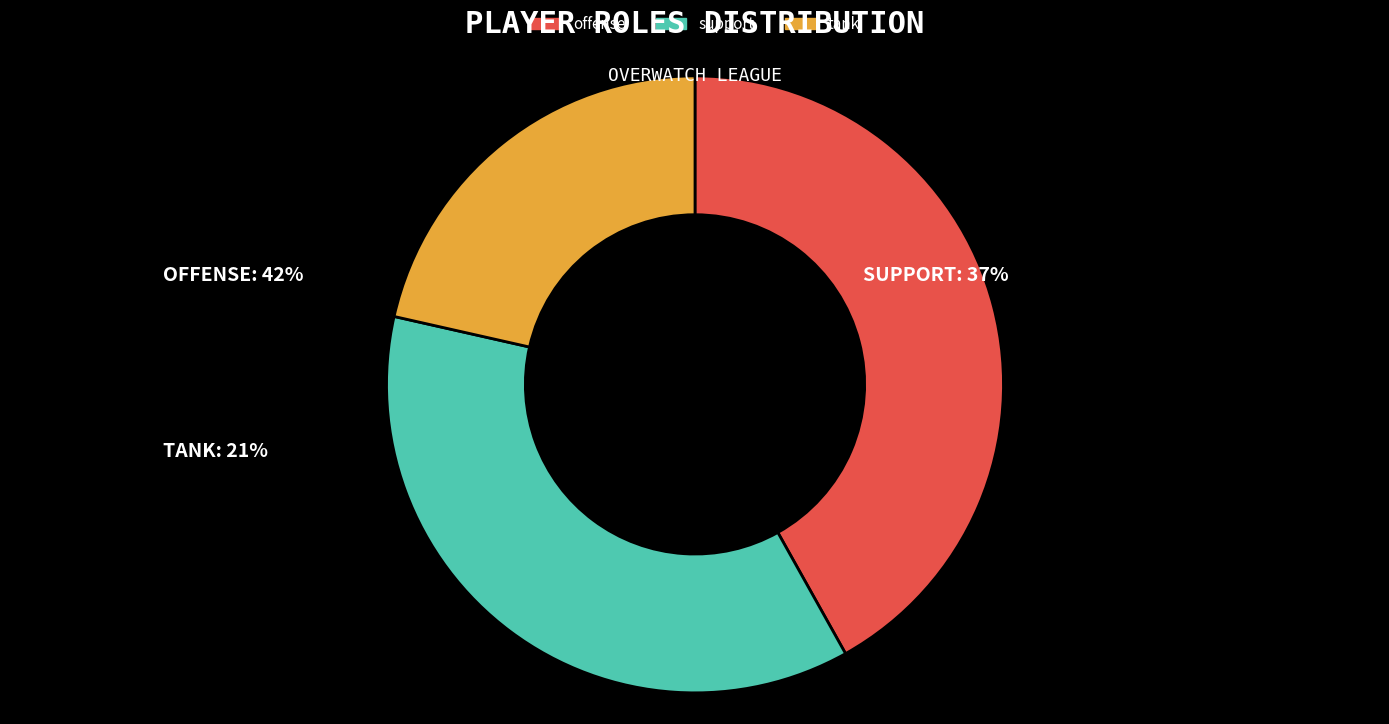

The tank slice represents 21% of the pie. True or false?

True